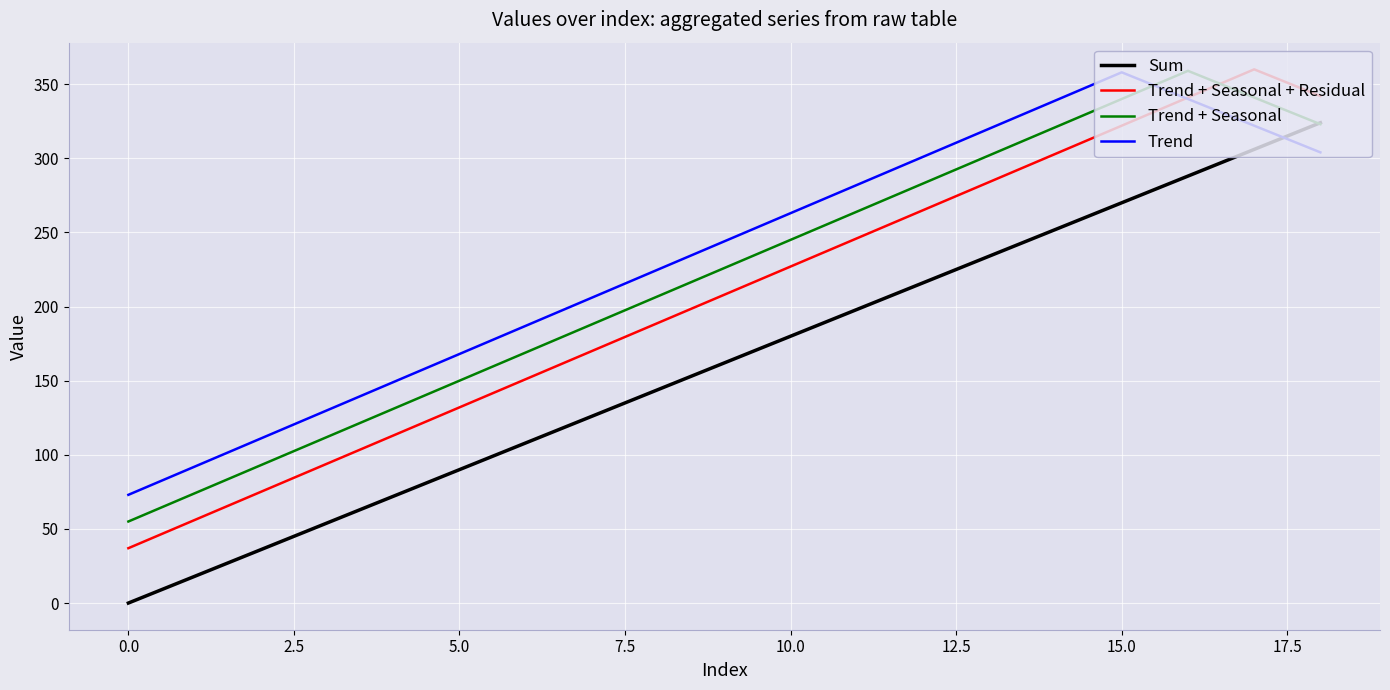

List the series in order of their overall mean, highest first.

Trend, Trend + Seasonal, Trend + Seasonal + Residual, Sum